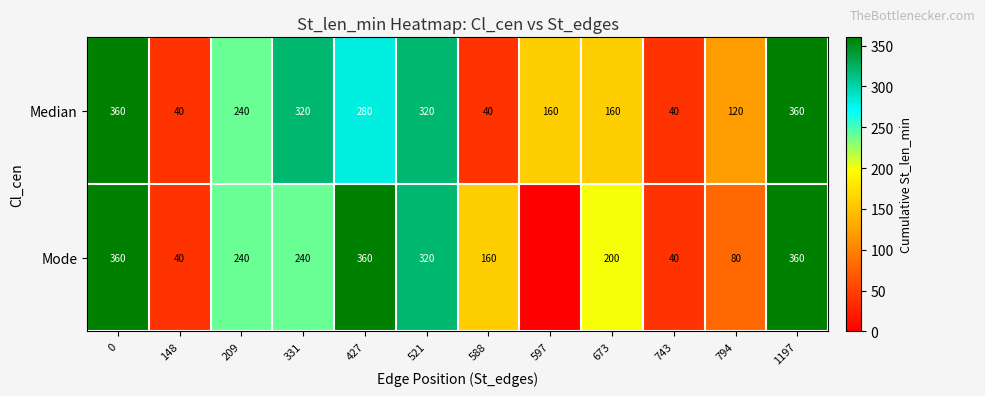

Is it true that Median equals 160 at 597?

True